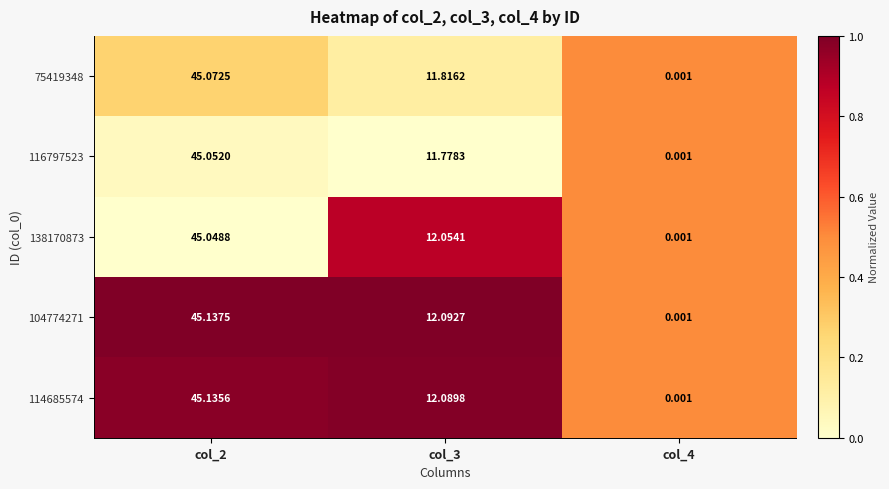

What is the spread (max minus min) of values at col_3?

0.3